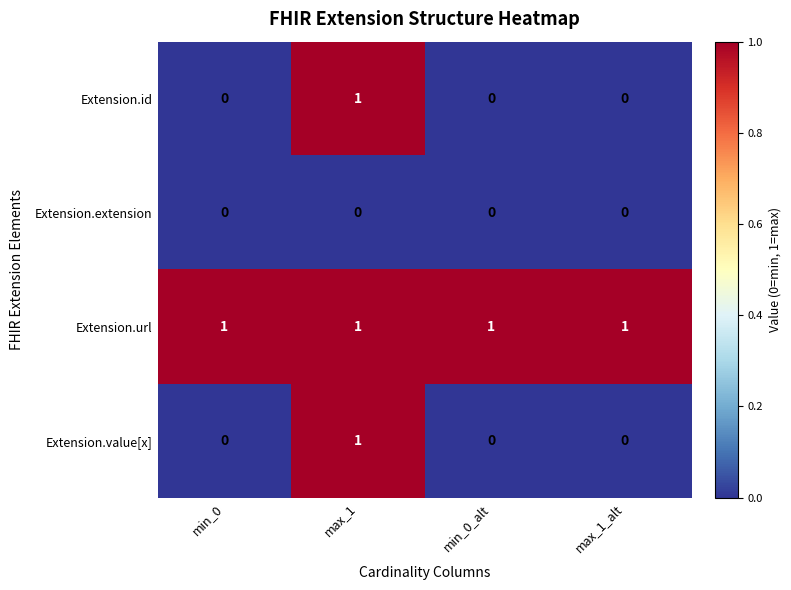

Is it true that Extension.id equals -1 at min_0?

False